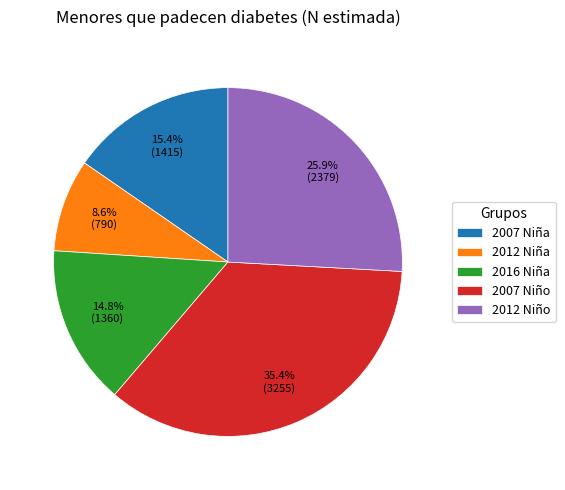

How much of the chart is everything except 2012 Niña?

91.4%